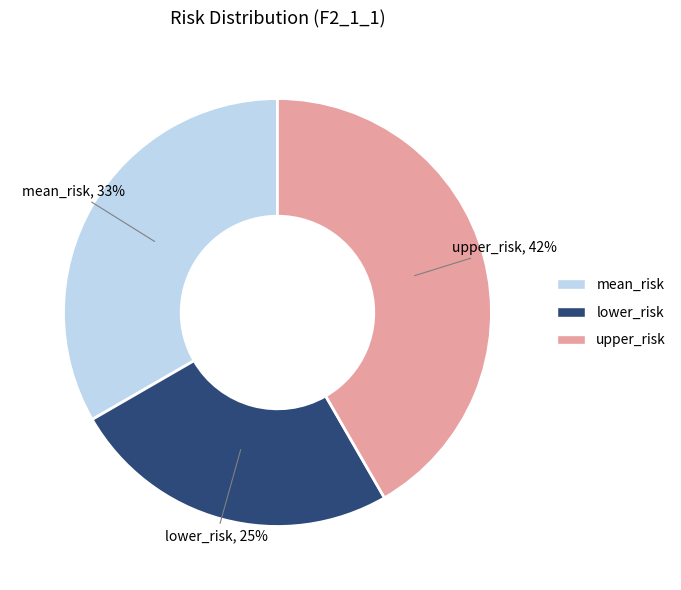

Is it true that upper_risk is 54% of the pie?

False